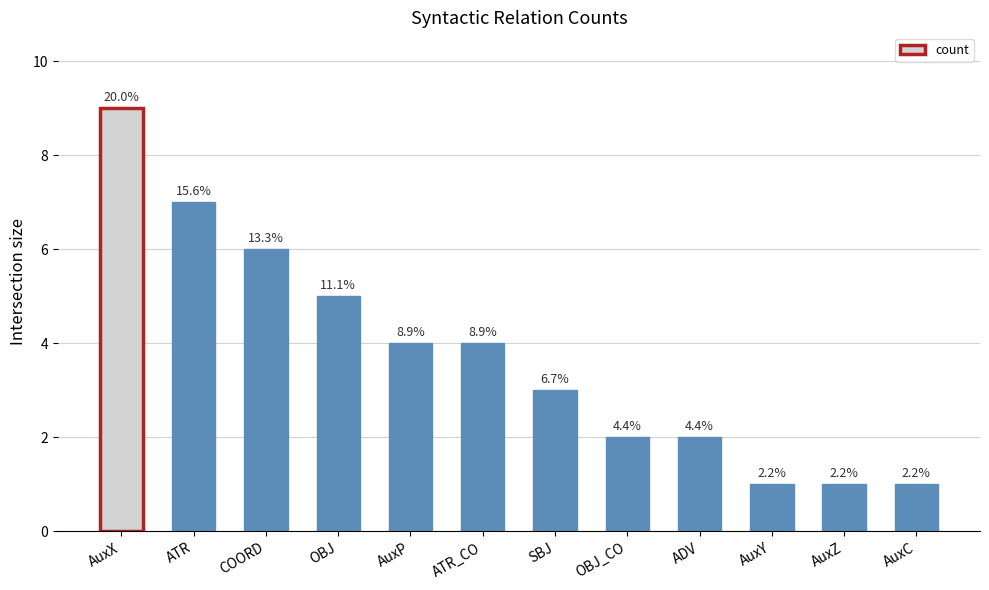

Which has a higher value, ATR_CO or SBJ?

ATR_CO